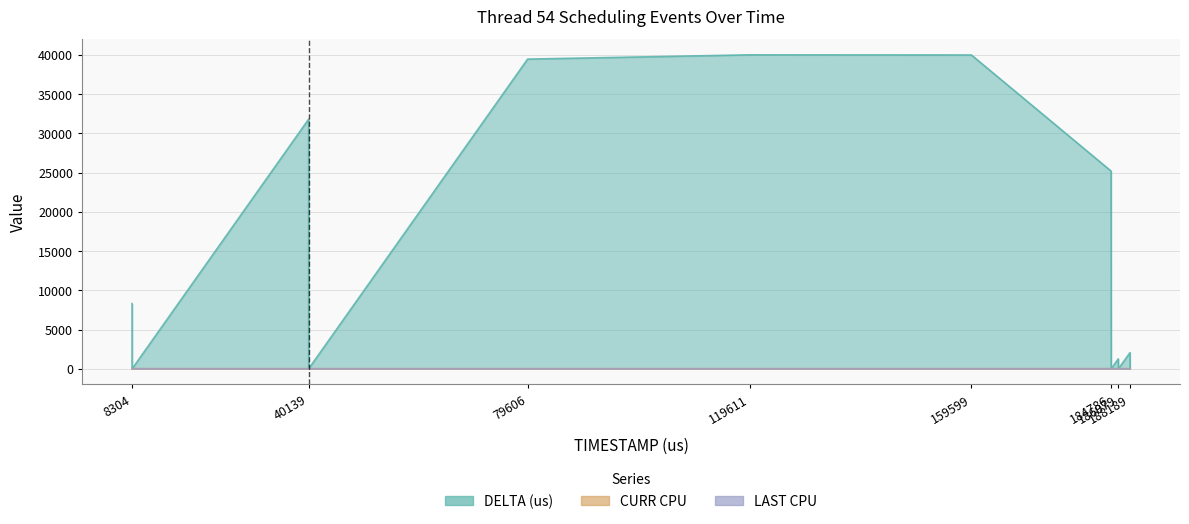

Is it true that CURR CPU equals 4 at 119611?

False